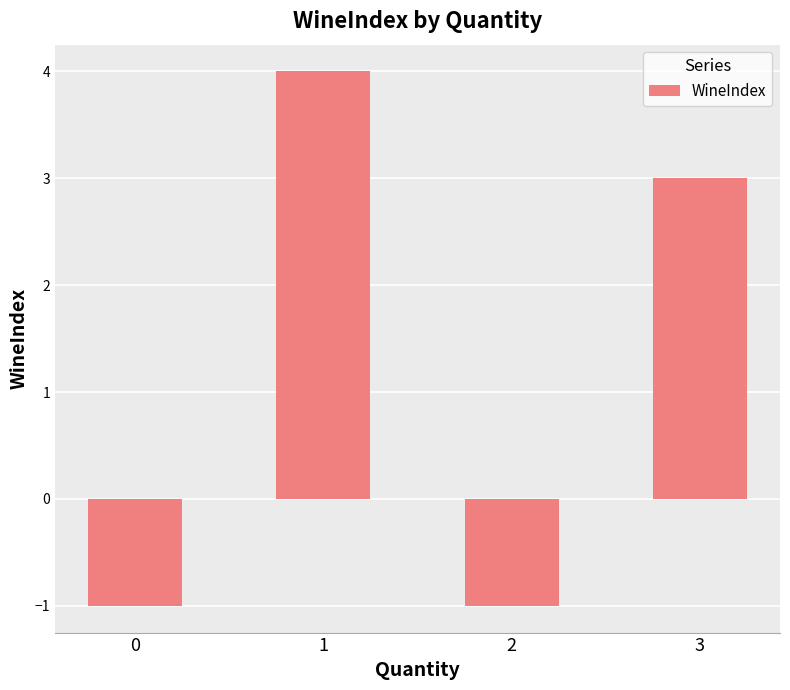

Reading left to right, extract all data points from this chart.

0=-1	1=4	2=-1	3=3